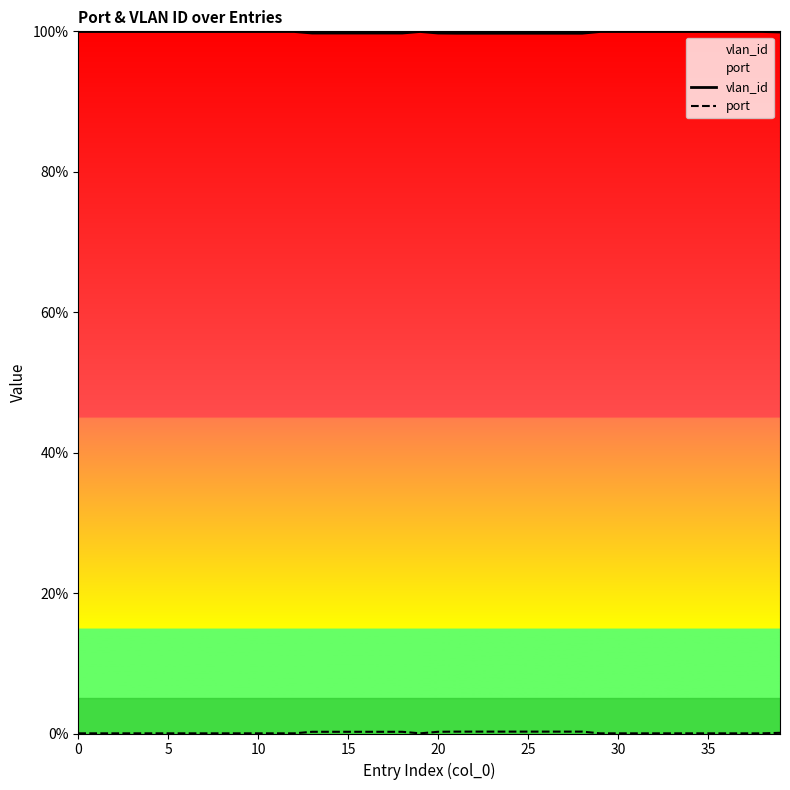

What is the label of the 24th point from the left?

23